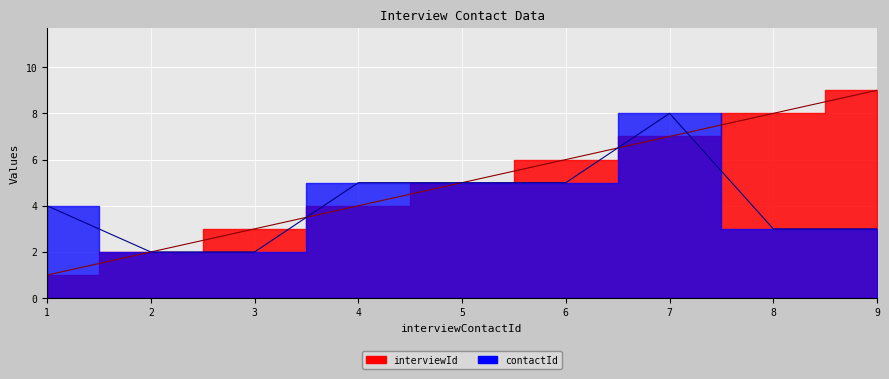

What is the smallest value displayed?

1